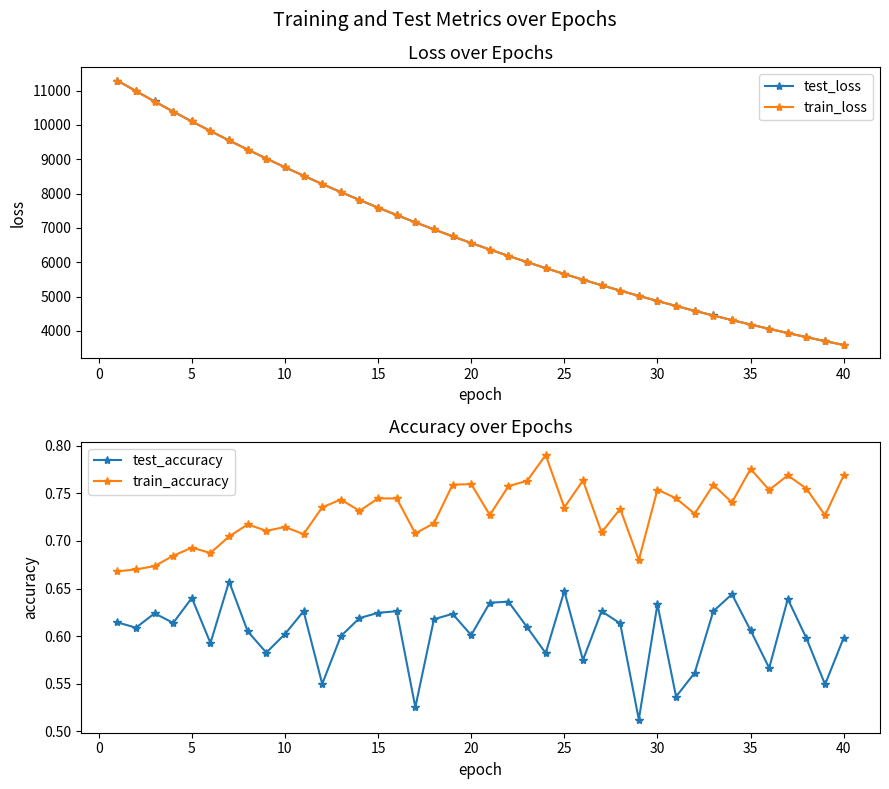

Does the chart have visible grid lines?

No